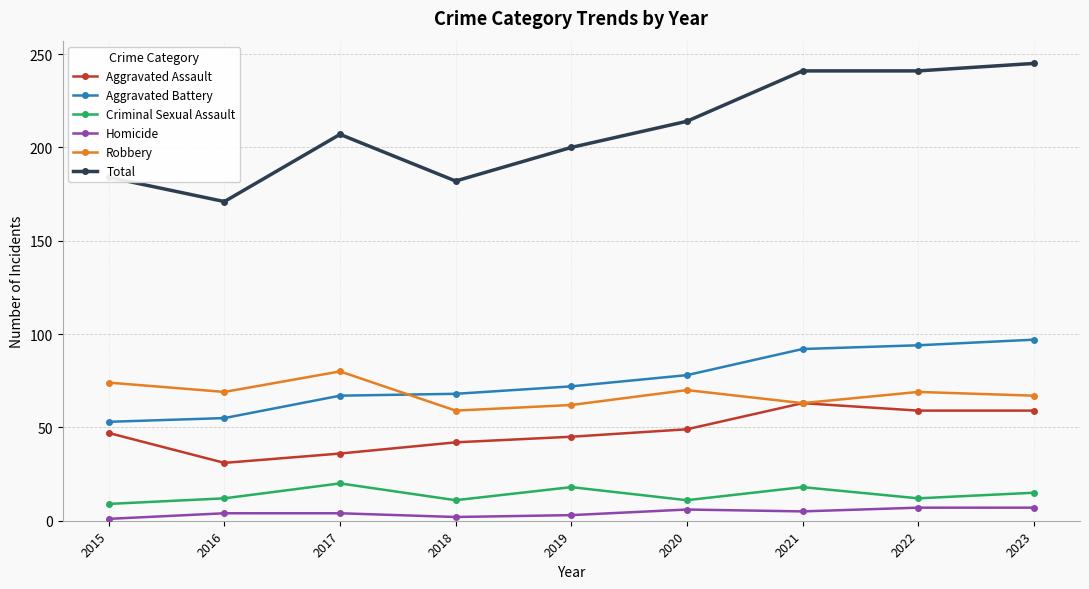

How many lines are shown in the chart?

6